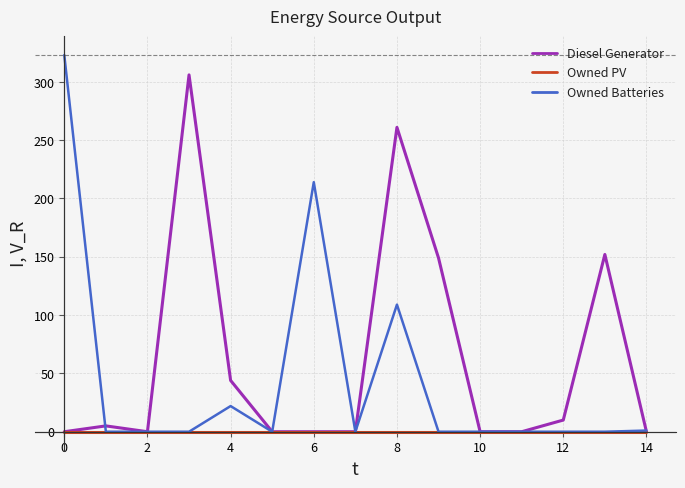

Which series has the widest spread of values?

Owned Batteries